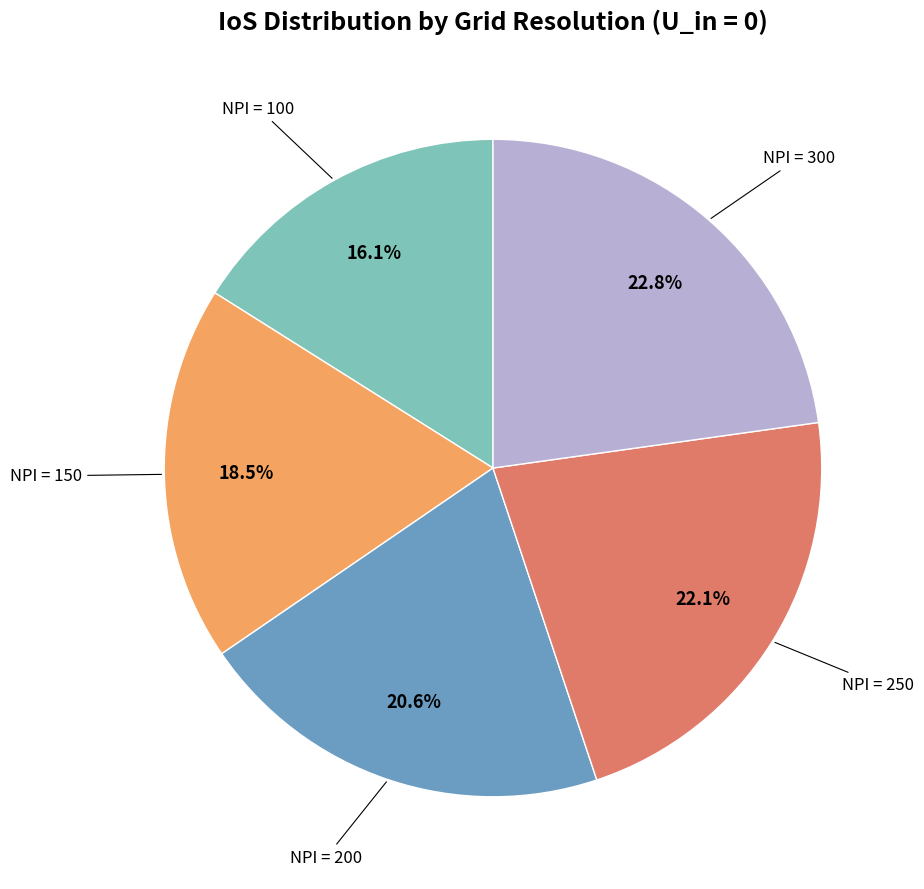

How many segments does this pie chart have?

5